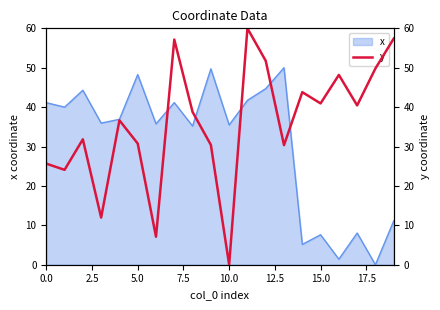

True or false: x has a value of 13.0 at 15.0.

False